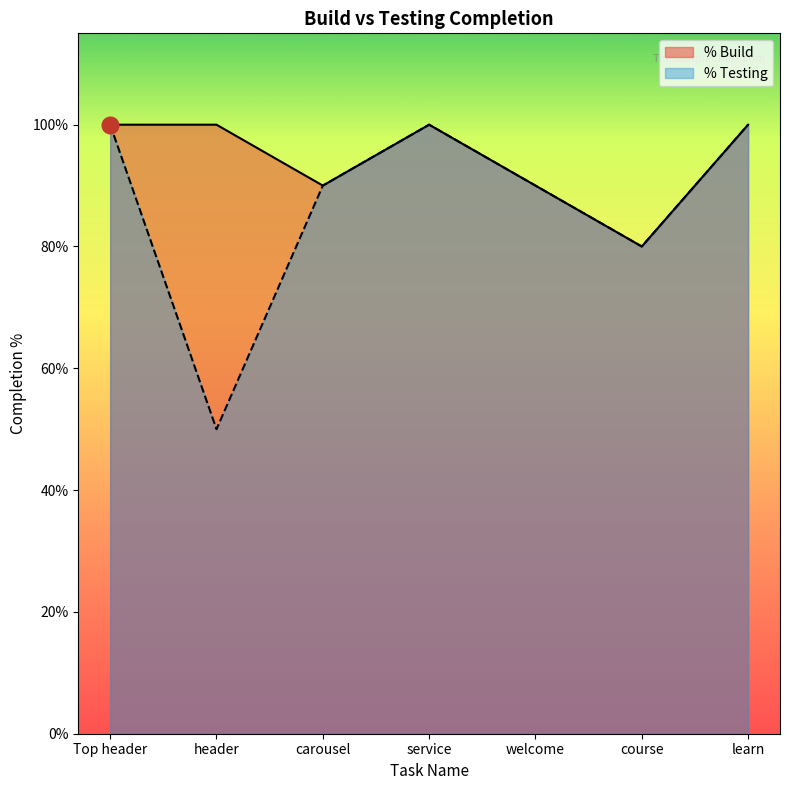

What position from the right is learn?

1